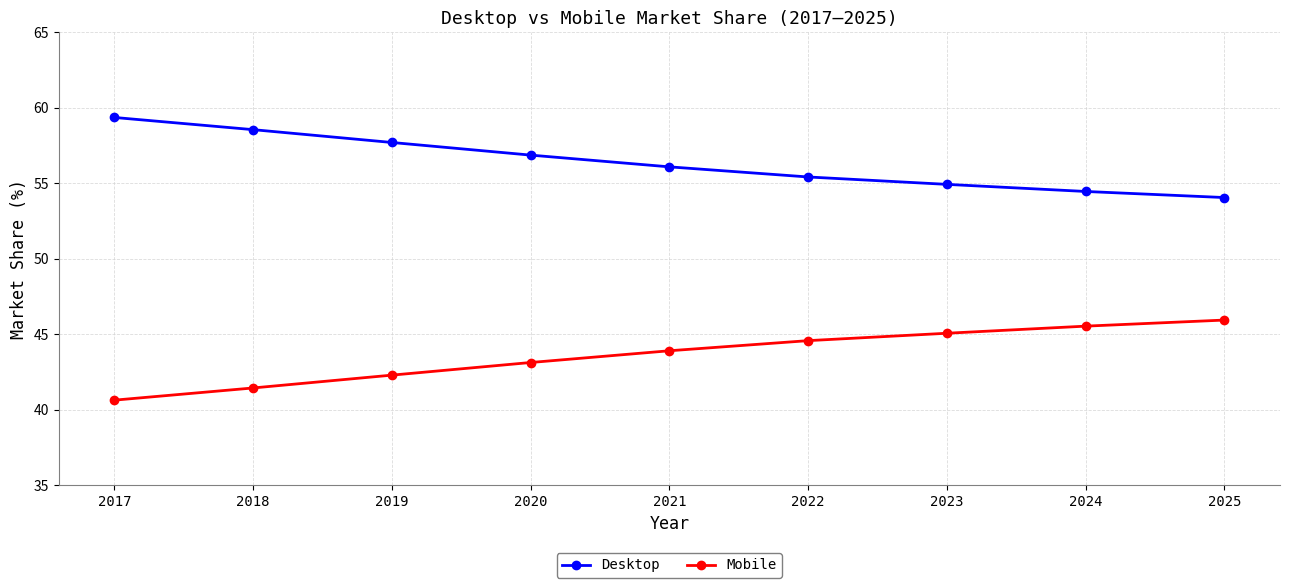

How many lines are shown in the chart?

2